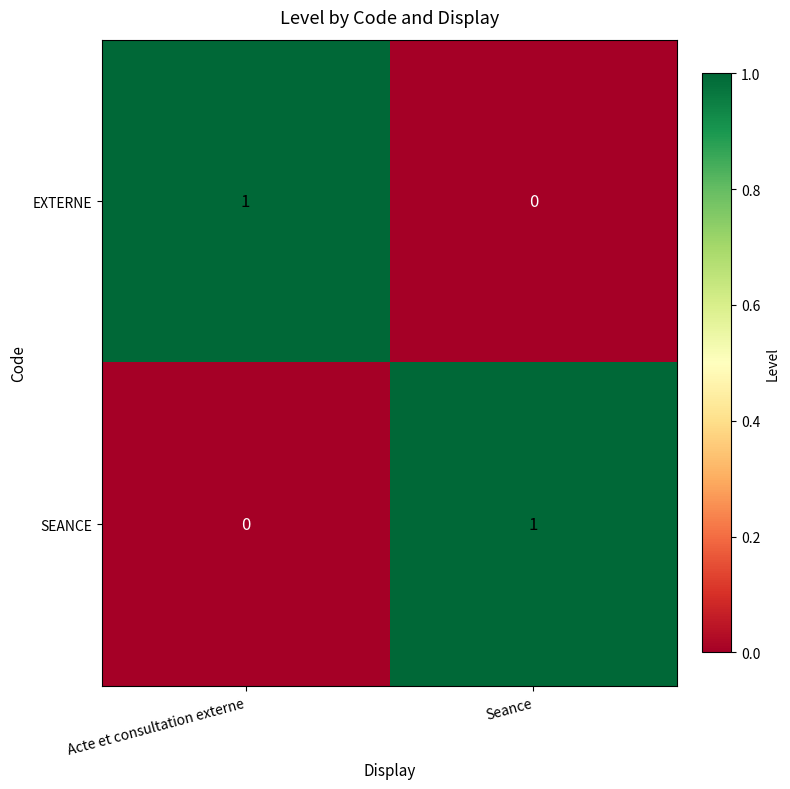

At Seance, list the series in order from smallest to largest.

EXTERNE, SEANCE